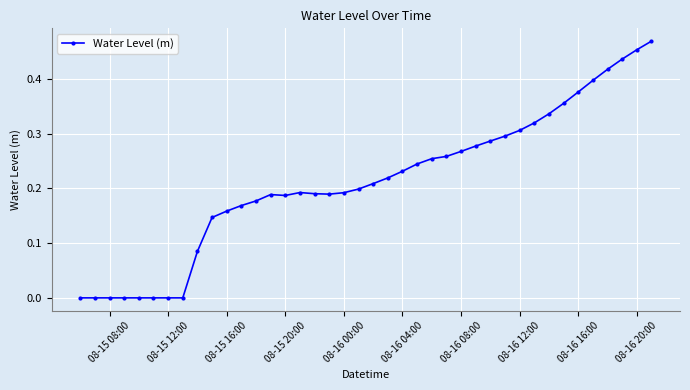

Does the chart display data point markers on the line(s)?

Yes